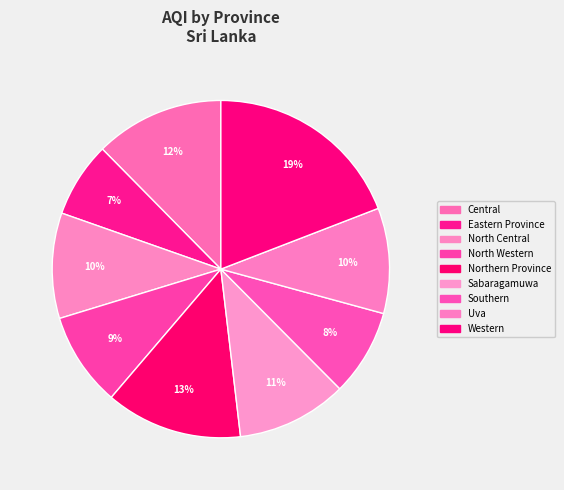

Which has a higher value, Central or Eastern Province?

Central